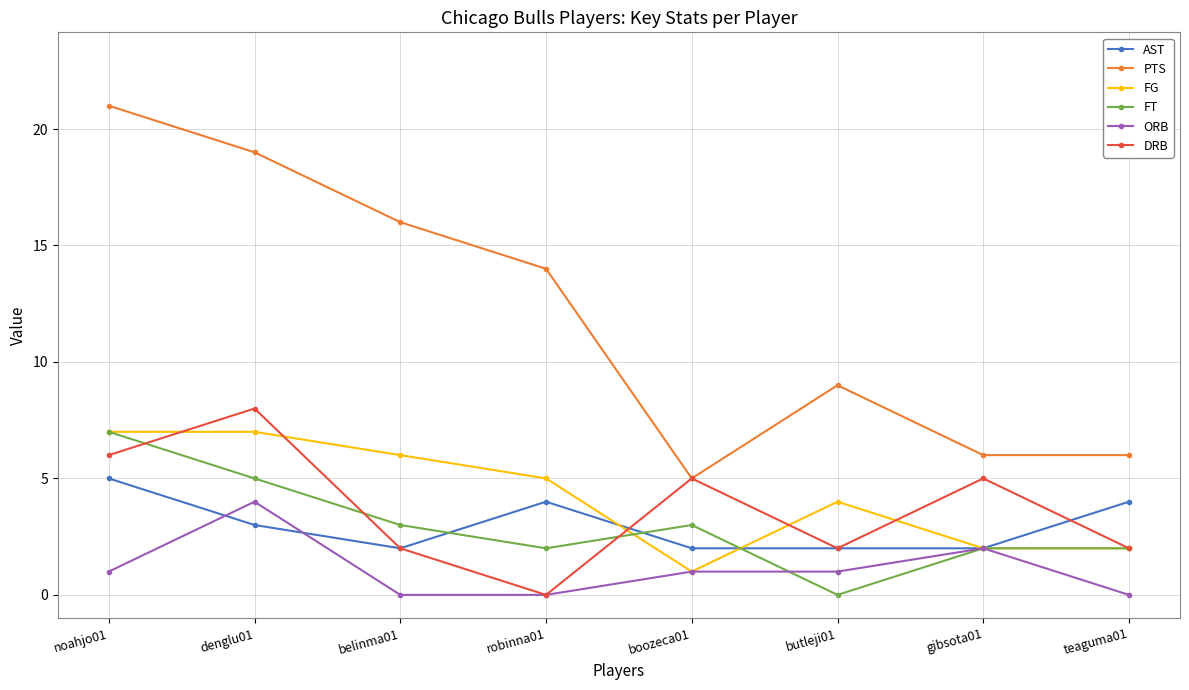

Which series has the largest total across all categories?

PTS